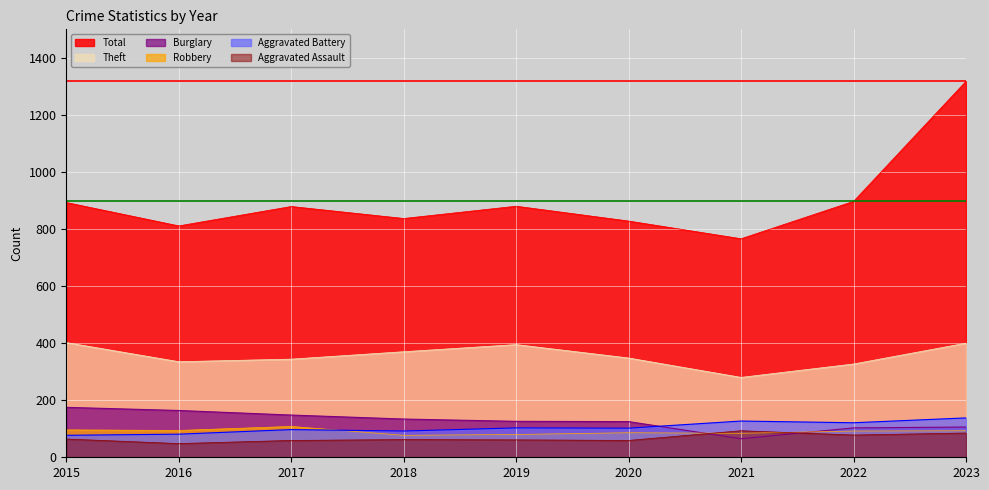

Which label corresponds to the largest value in the chart?

2023